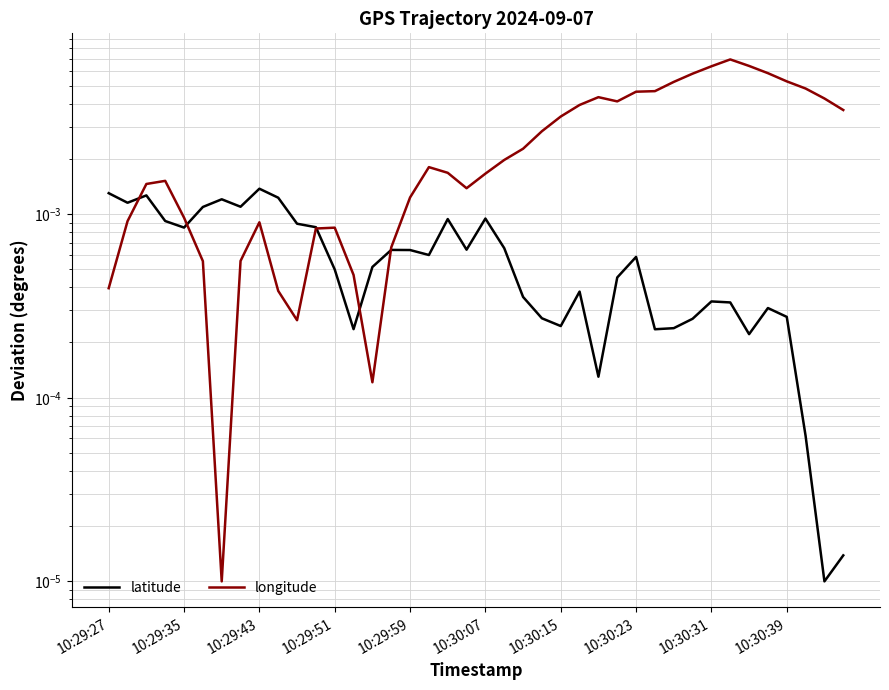

Which series has the largest total across all categories?

longitude